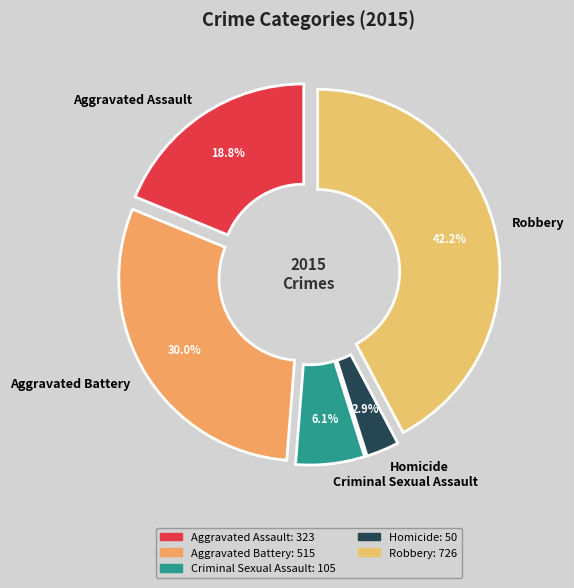

To the nearest percent, what percentage of the pie is Homicide?

3%